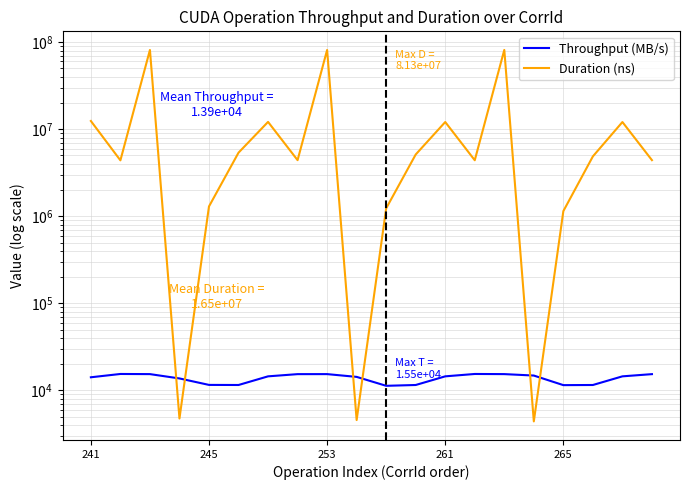

After their last crossing, which series has the higher values: Duration (ns) or Throughput (MB/s)?

Duration (ns)